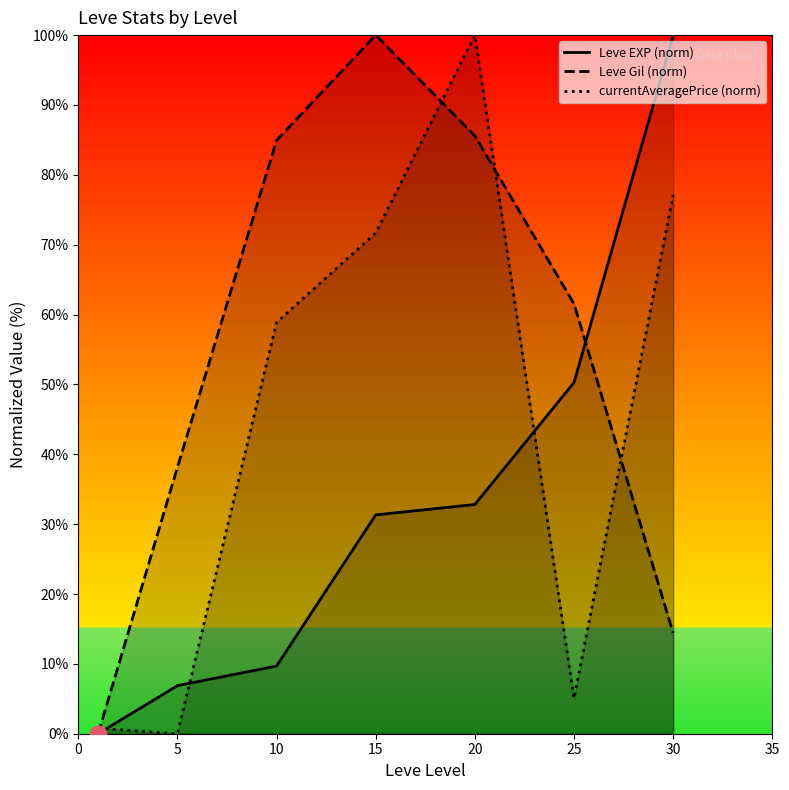

True or false: currentAveragePrice (norm) and Leve EXP (norm) intersect in this chart.

True